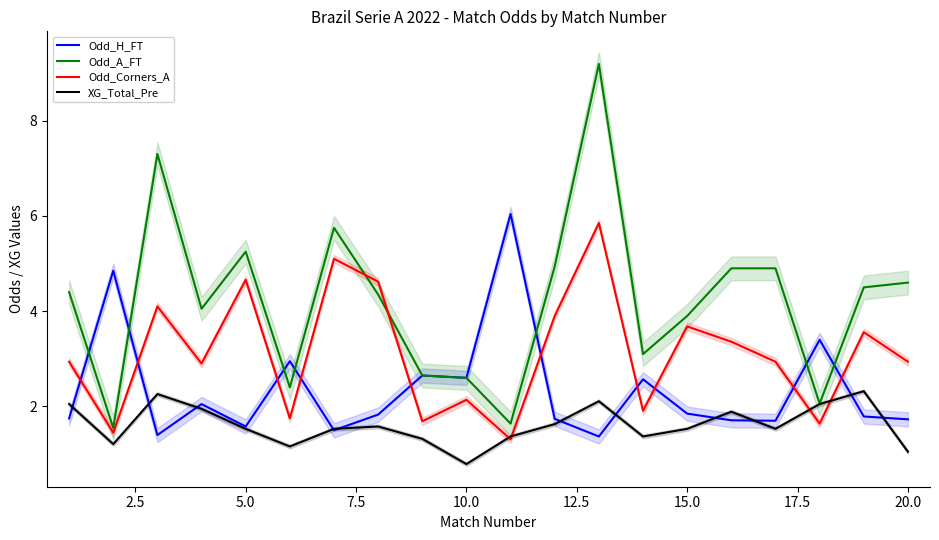

How many lines are shown in the chart?

4